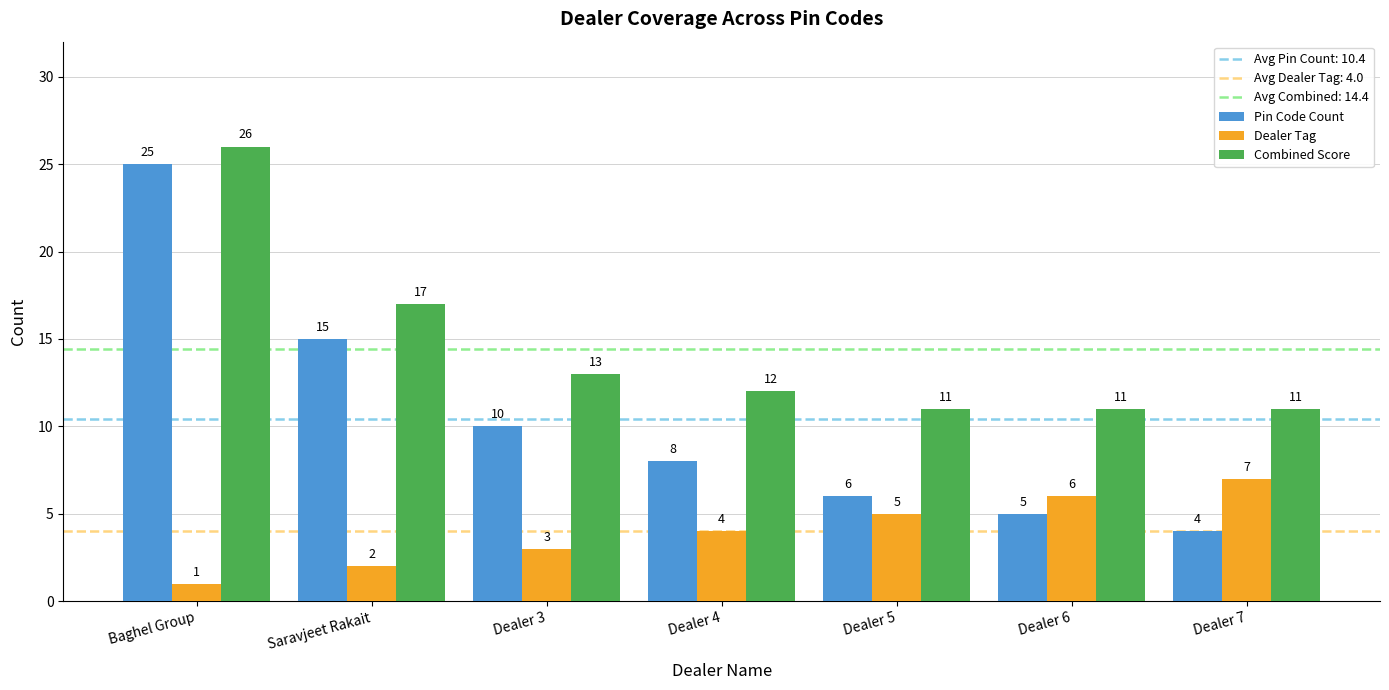

Rank the categories by Pin Code Count value from lowest to highest.

Dealer 7, Dealer 6, Dealer 5, Dealer 4, Dealer 3, Saravjeet Rakait, Baghel Group